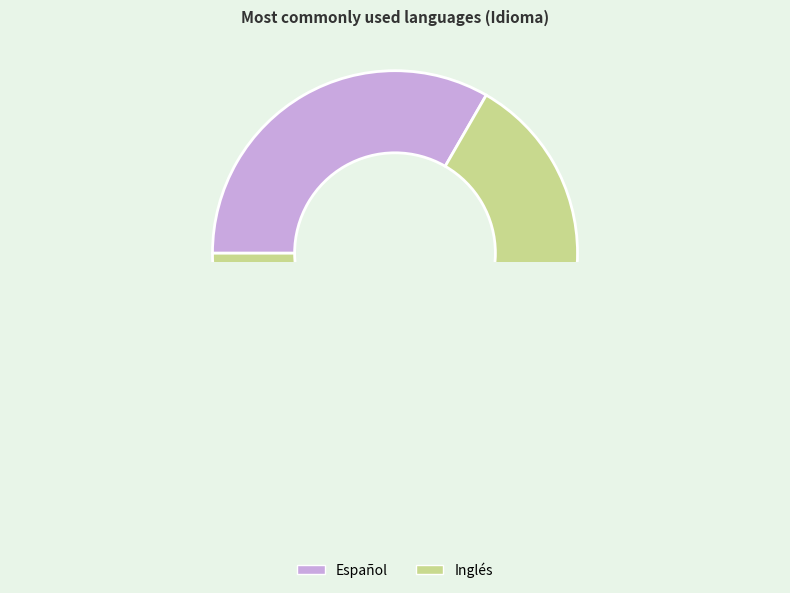

What percentage do Español and Inglés together represent?

100.0%